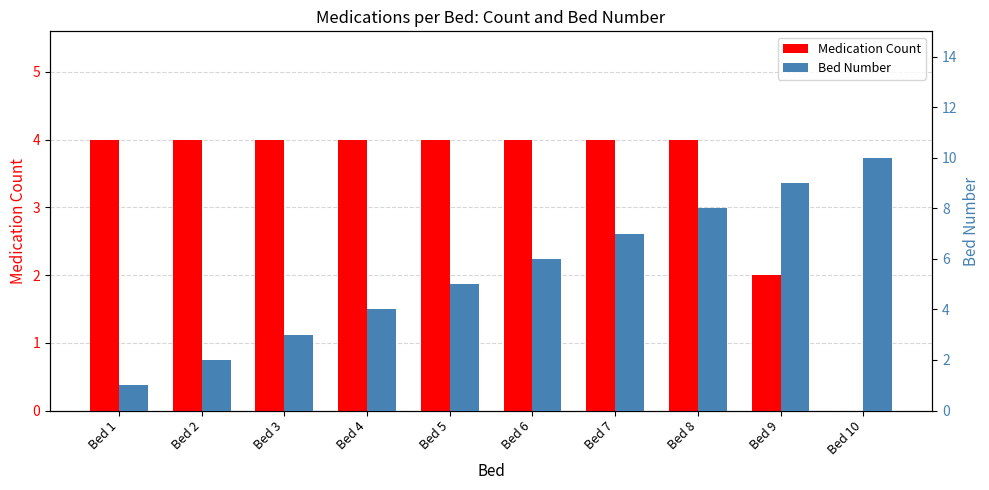

Reading left to right, transcribe all the data shown in this chart.

Medication Count: Bed 1=4	Bed 2=4	Bed 3=4	Bed 4=4	Bed 5=4	Bed 6=4	Bed 7=4	Bed 8=4	Bed 9=2	Bed 10=0
Bed Number: Bed 1=1	Bed 2=2	Bed 3=3	Bed 4=4	Bed 5=5	Bed 6=6	Bed 7=7	Bed 8=8	Bed 9=9	Bed 10=10